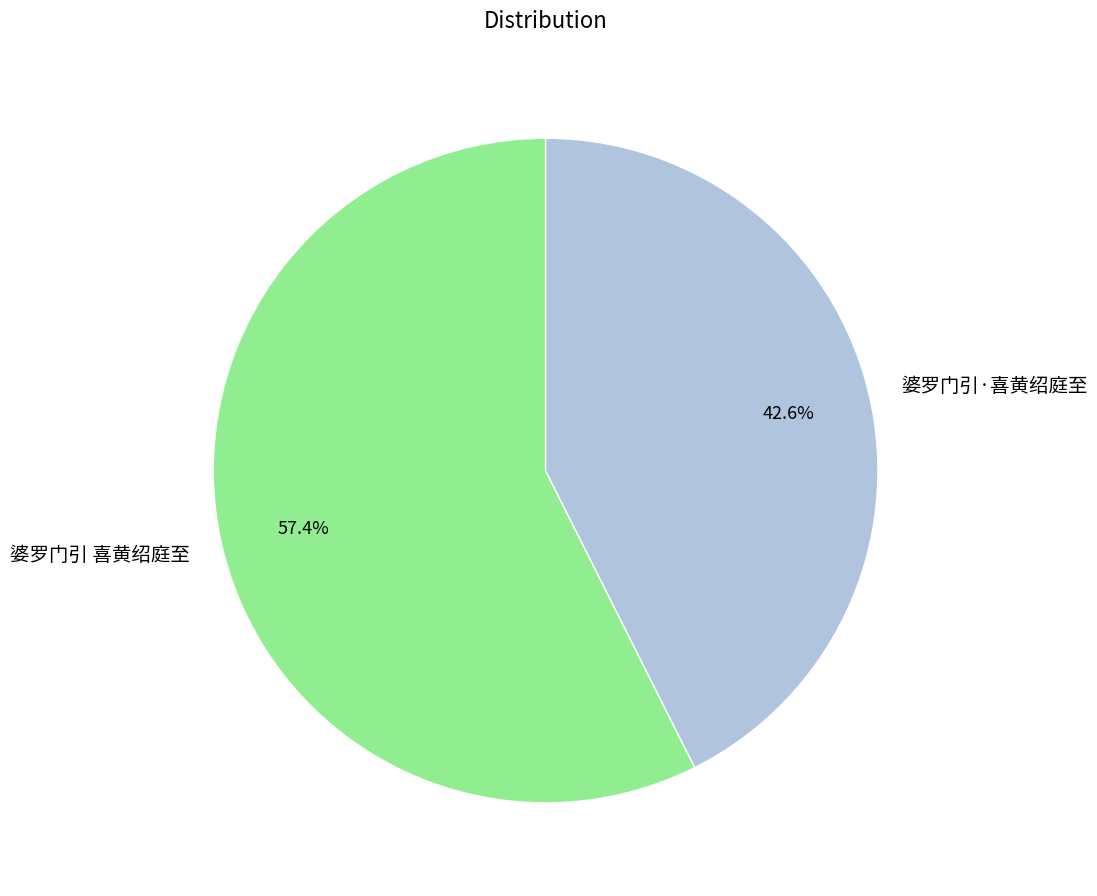

What percentage do 婆罗门引 喜黄绍庭至 and 婆罗门引·喜黄绍庭至 together represent?

100.0%